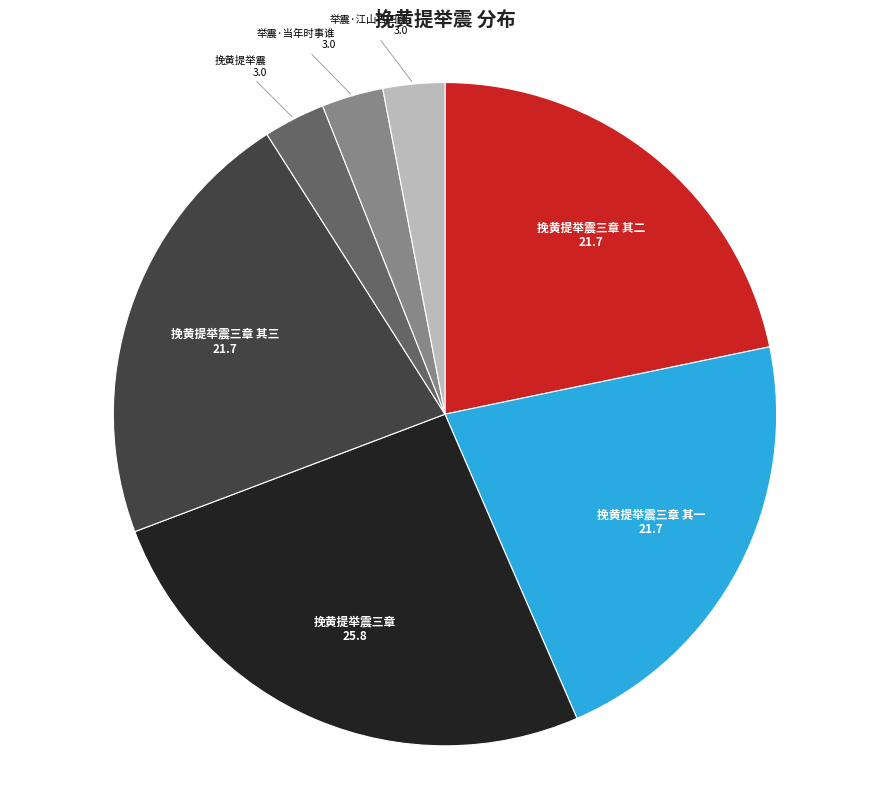

Which category has the biggest portion of the pie?

挽黄提举震三章